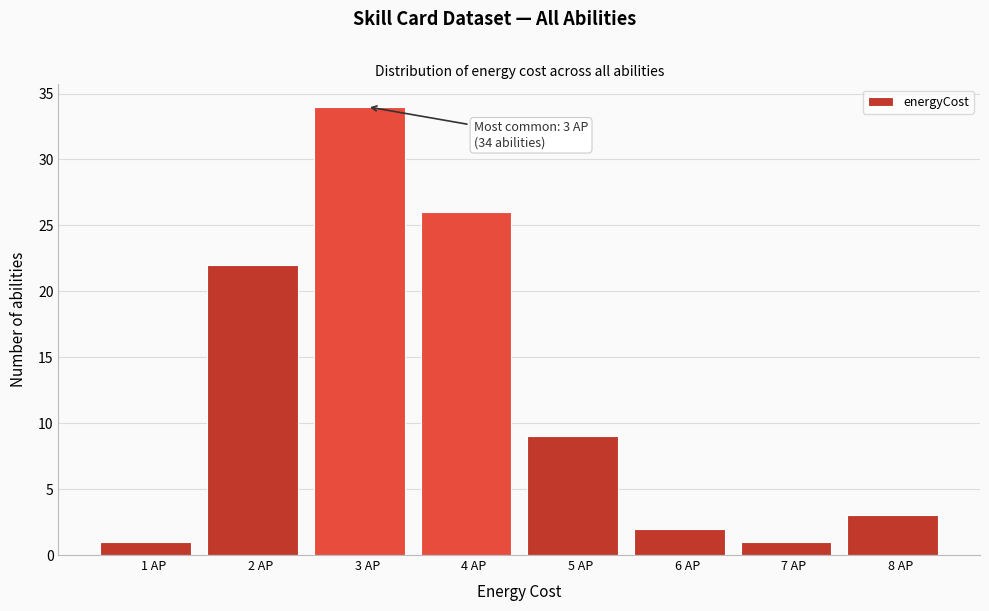

Reading right to left, what are all the values shown in this chart?

8 AP=3	7 AP=1	6 AP=2	5 AP=9	4 AP=26	3 AP=34	2 AP=22	1 AP=1